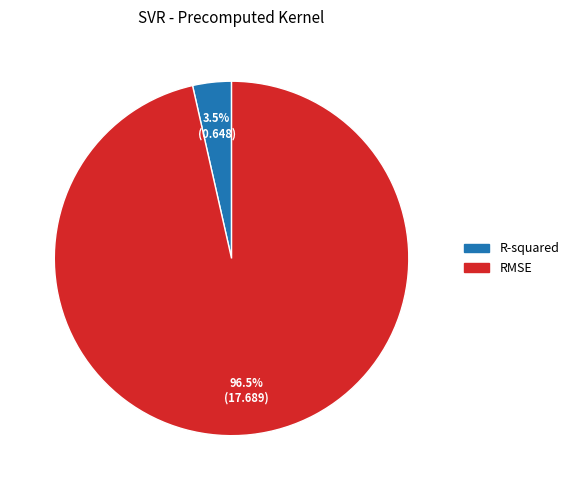

Combined, what portion of the pie is R-squared and RMSE?

100.0%